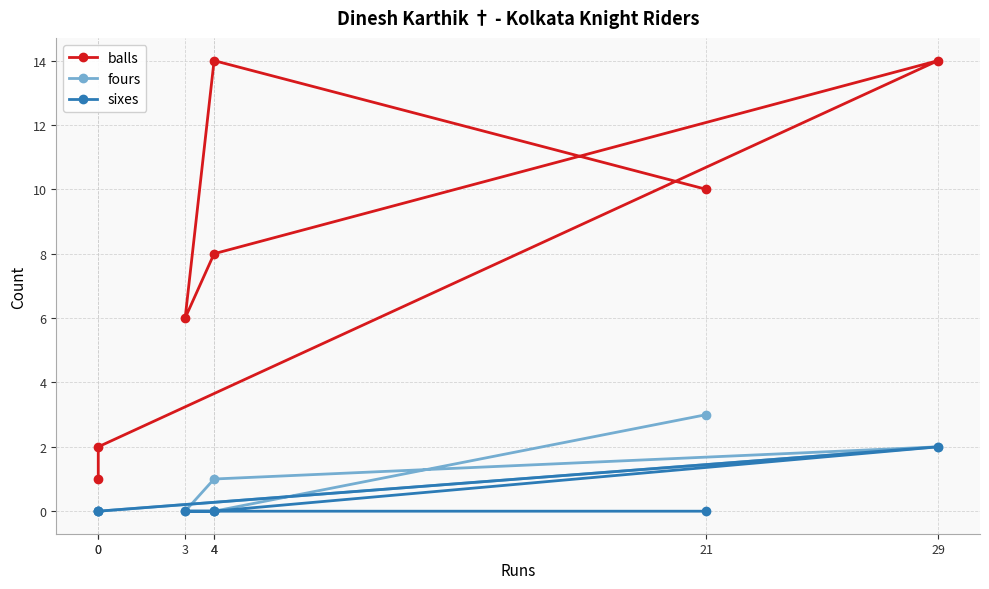

True or false: sixes has a value of 0 at 21.

True